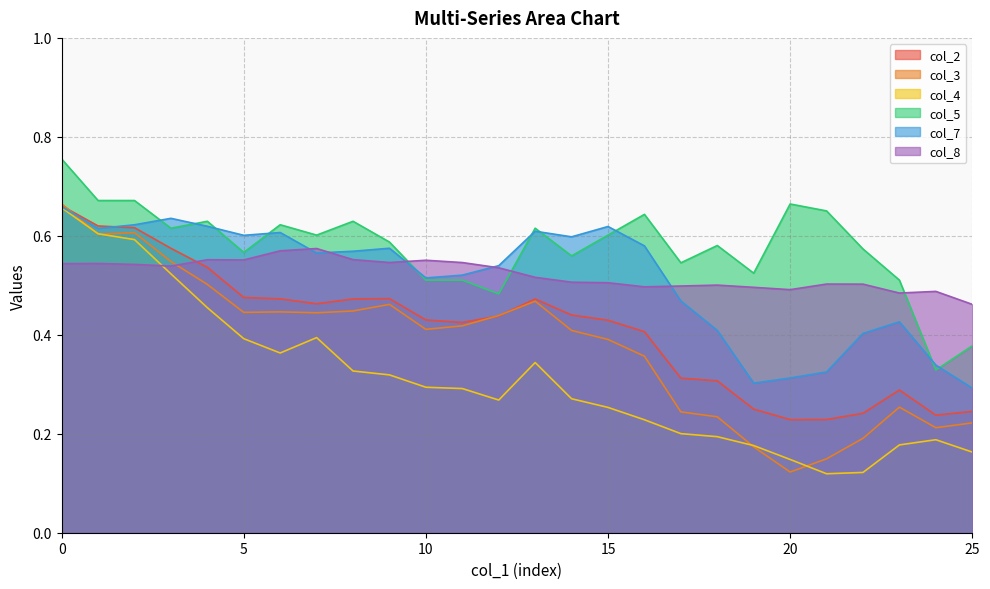

What is the value of the col_2 point at the 10th from the left?

0.5